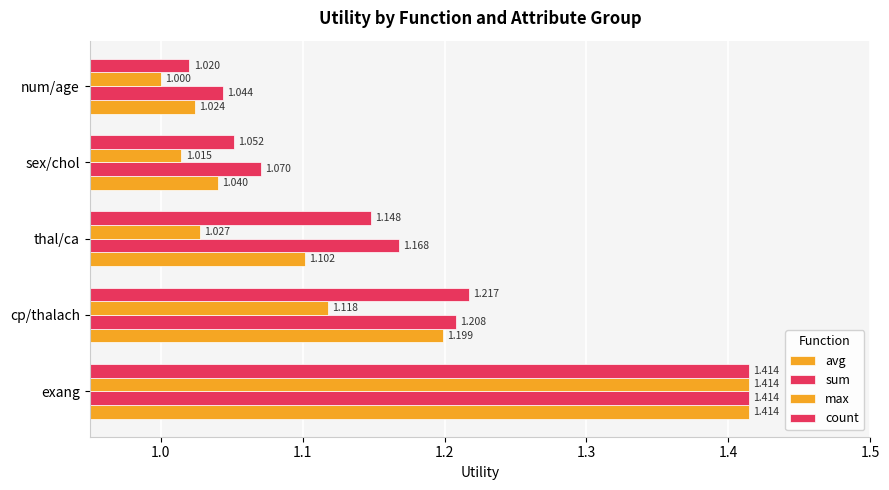

Reading left to right, list all the values displayed in this chart.

avg: 1.4	1.2	1.1	1.0	1.0
sum: 1.4	1.2	1.2	1.1	1.0
max: 1.4	1.1	1.0	1.0	1.0
count: 1.4	1.2	1.1	1.1	1.0